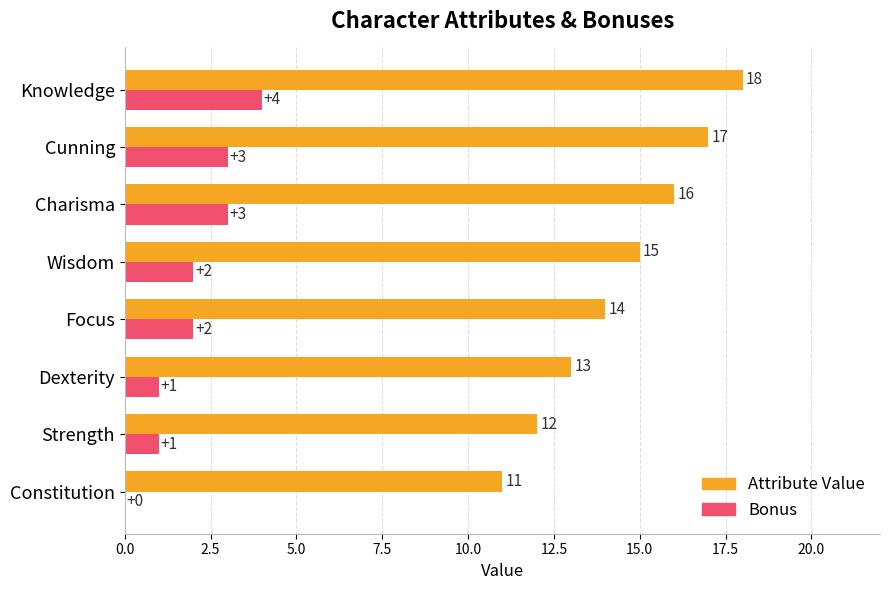

Which series changed the most between Wisdom and Knowledge?

Attribute Value